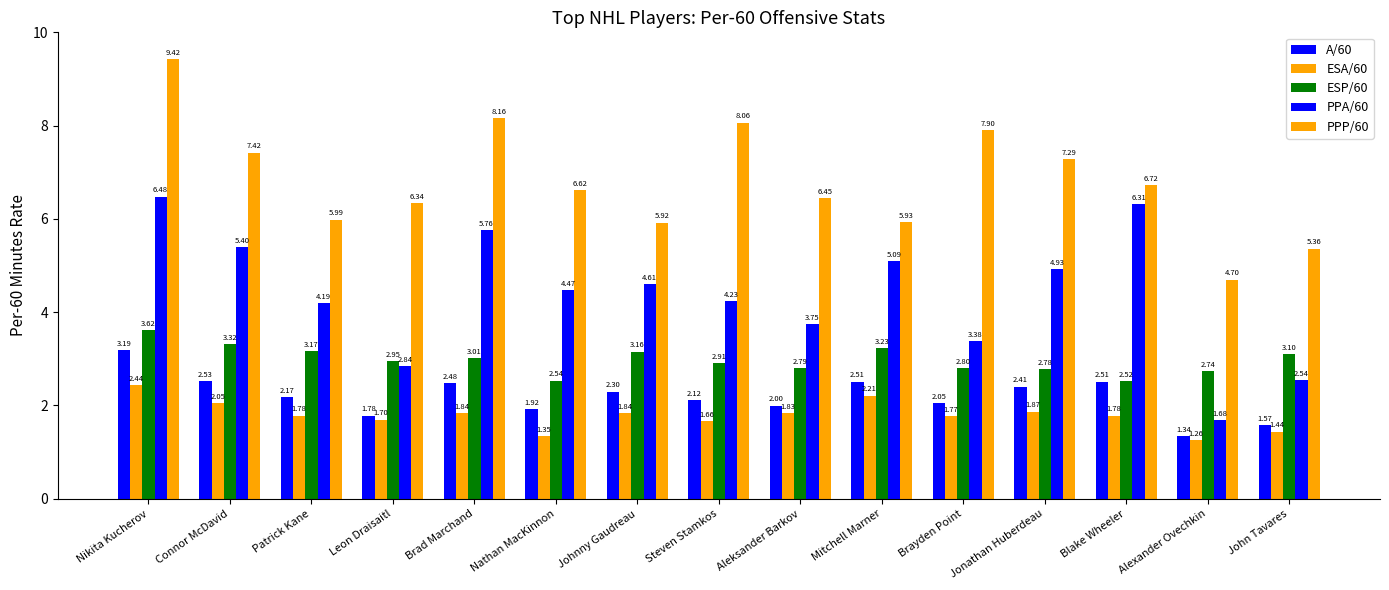

Does the chart contain any negative values?

No